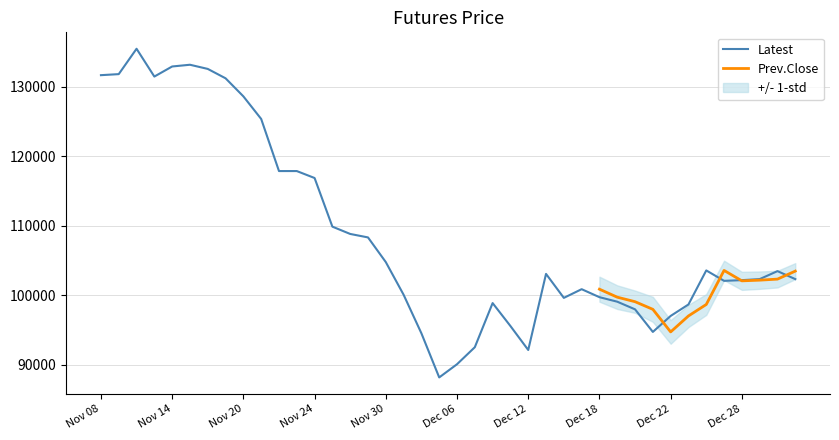

Reading right to left, transcribe all the data shown in this chart.

102350	103500	102350	102200	102100	103600	98700	97050	94750	98000	99100	99750	100900	99650	103100	92150	95600	98900	92550	90100	88200	94550	100100	104800	108350	108850	109900	116900	117900	117900	125400	128650	131250	132600	133200	132950	131500	135500	131850	131700